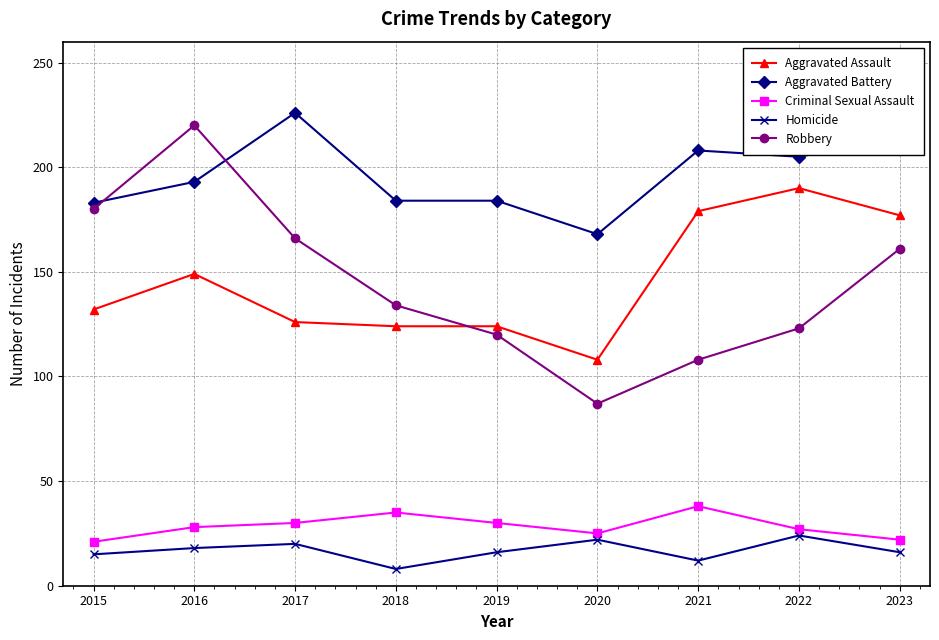

Count the number of categories in the chart.

9